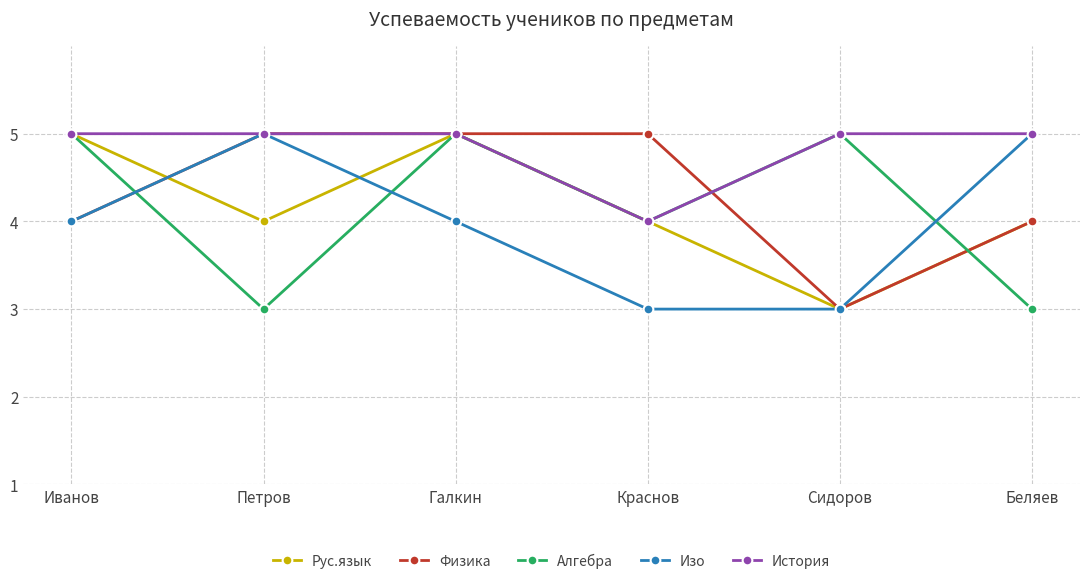

What is the value of the Изо point at the 2nd from the left?

5